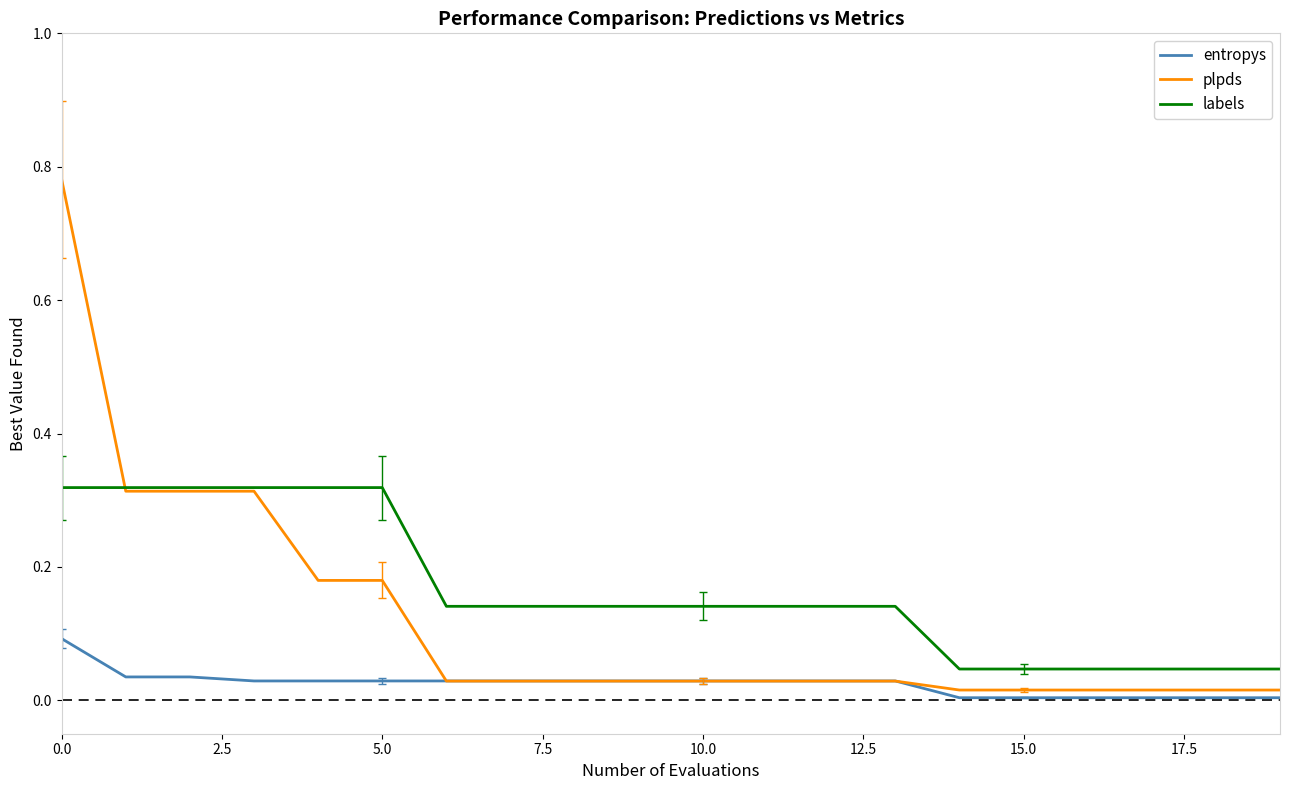

Does the chart display data point markers on the line(s)?

No